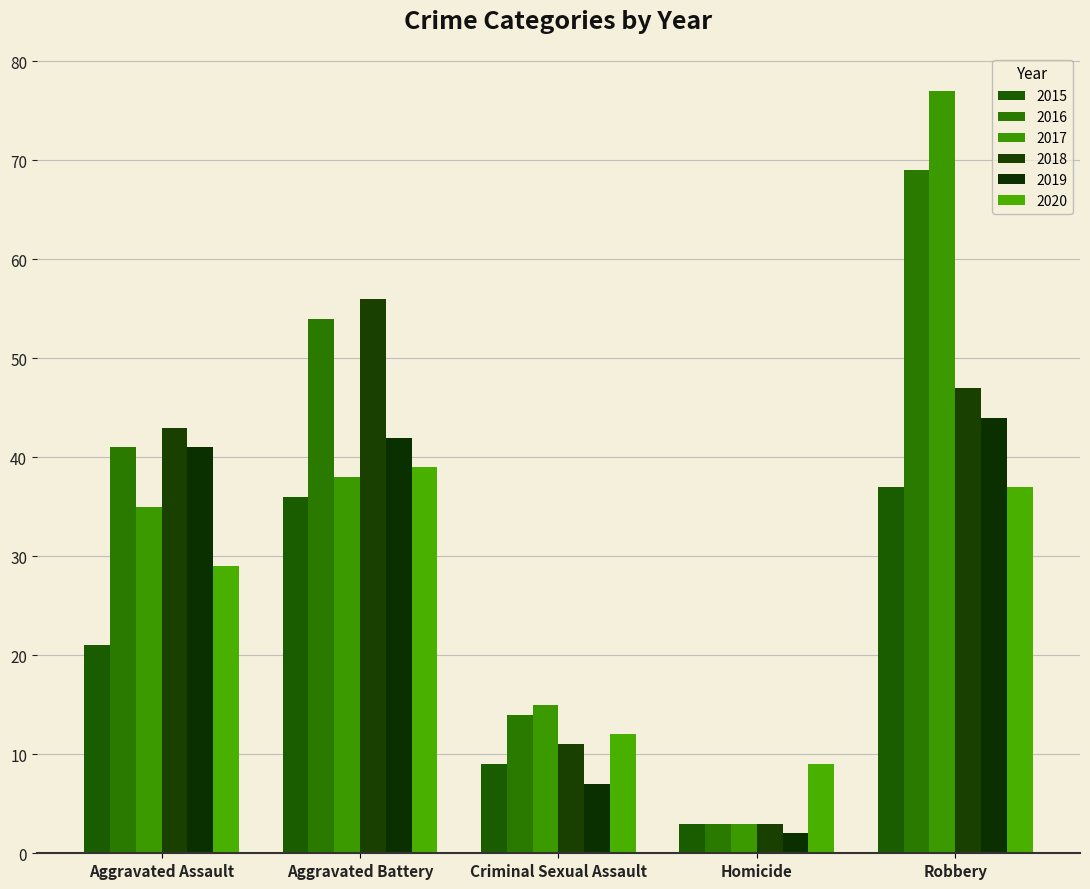

Which series has the largest range (max minus min)?

2017